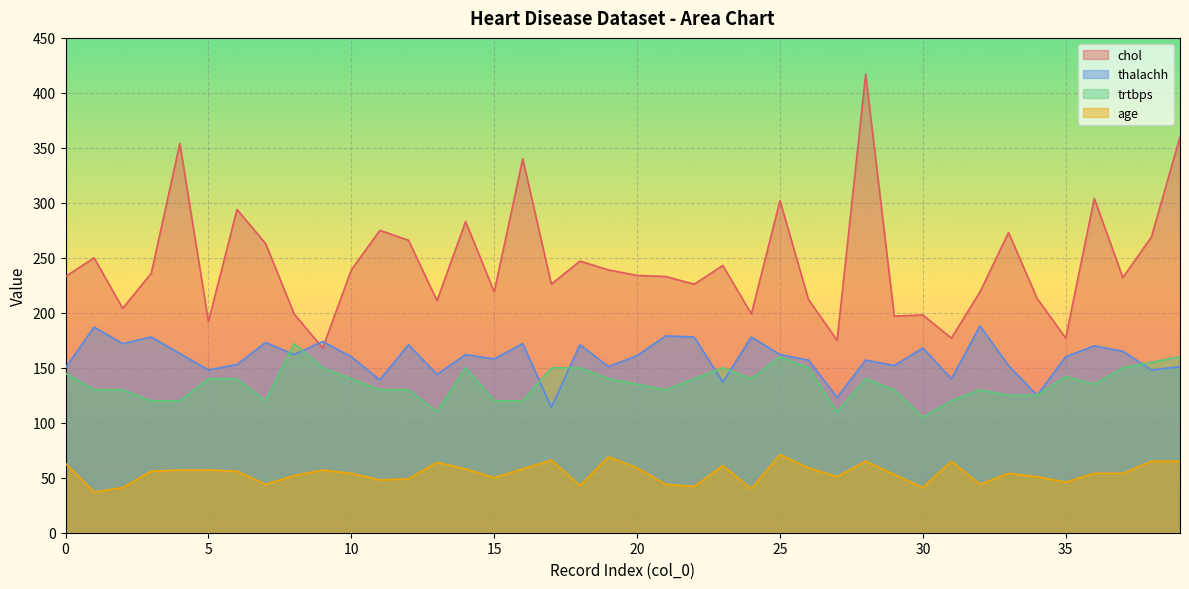

What are all the series names shown in the legend?

chol, thalachh, trtbps, age